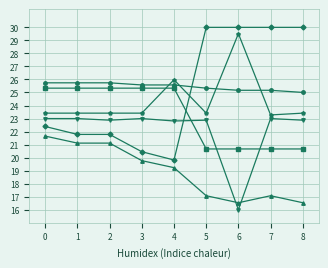

What is the smallest value displayed?

16.0